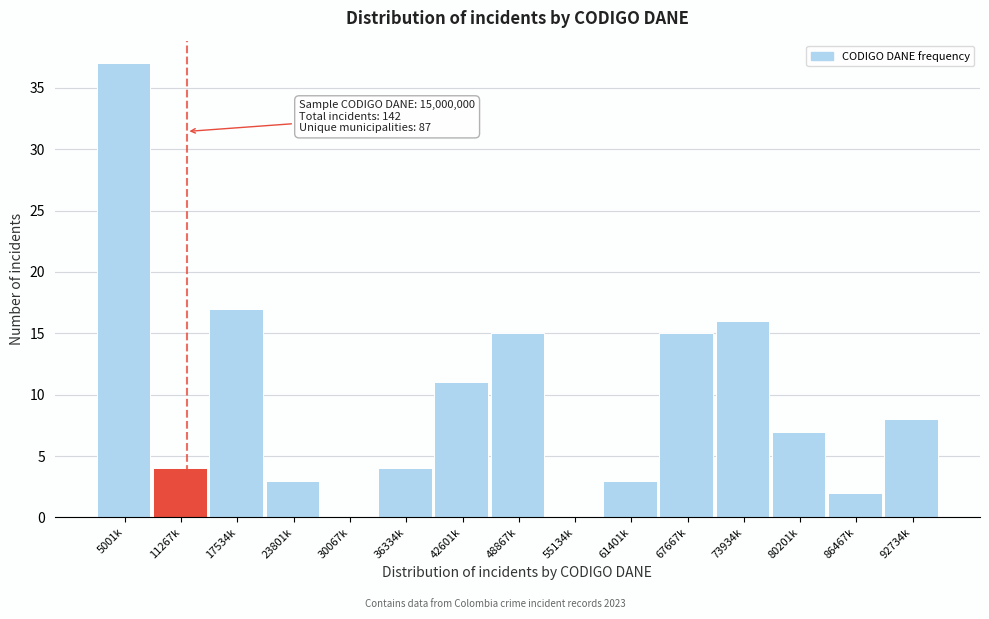

Reading right to left, transcribe all the data shown in this chart.

92734k=8	86467k=2	80201k=7	73934k=16	67667k=15	61401k=3	55134k=0	48867k=15	42601k=11	36334k=4	30067k=0	23801k=3	17534k=17	11267k=4	5001k=37